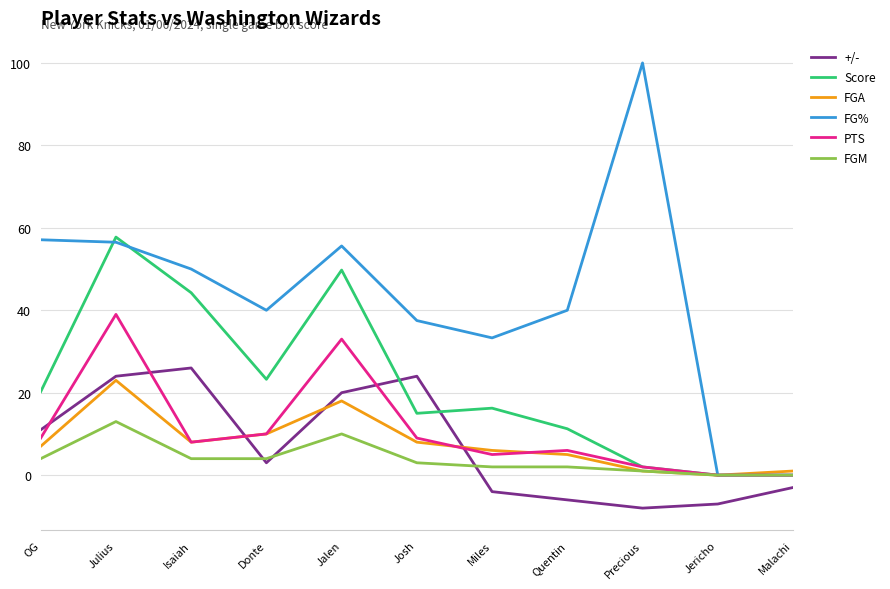

True or false: +/- and FGA cross at least once.

True